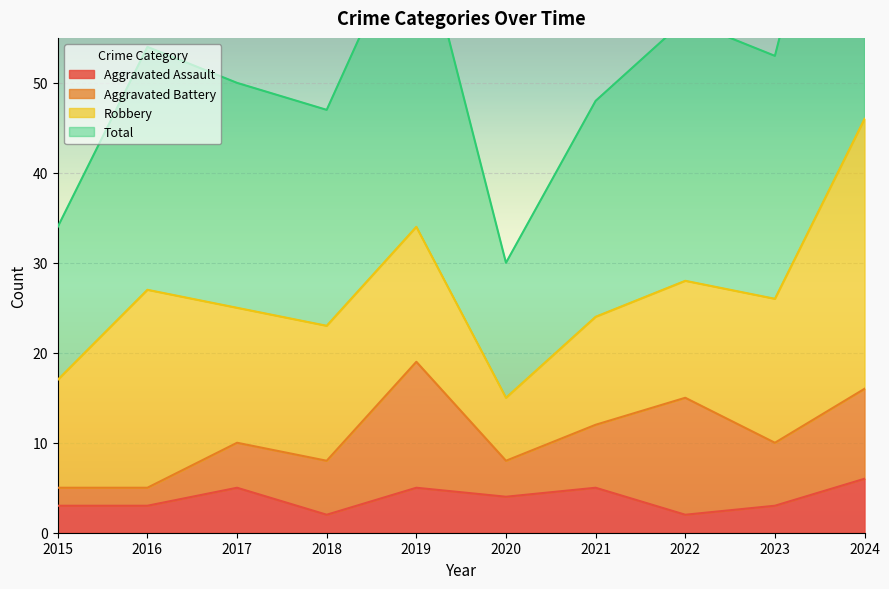

Which category has the highest value across all series?

2024